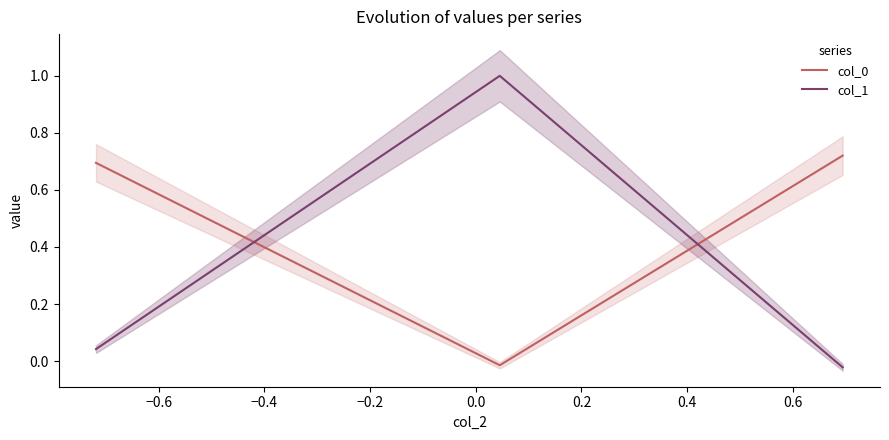

How many data points does each series have?

3